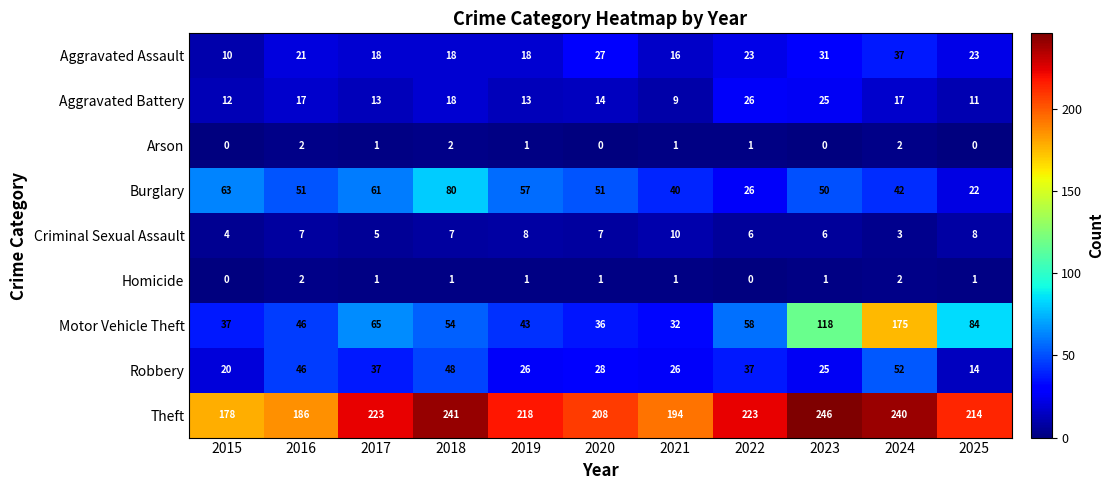

What is the maximum value shown in the chart?

246